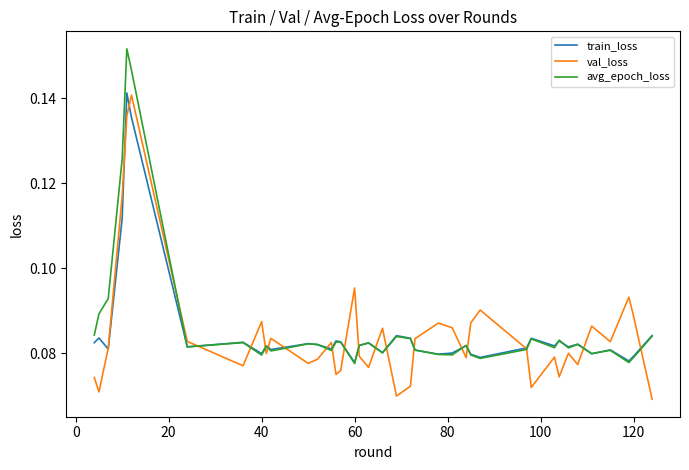

Which series has the largest range (max minus min)?

avg_epoch_loss